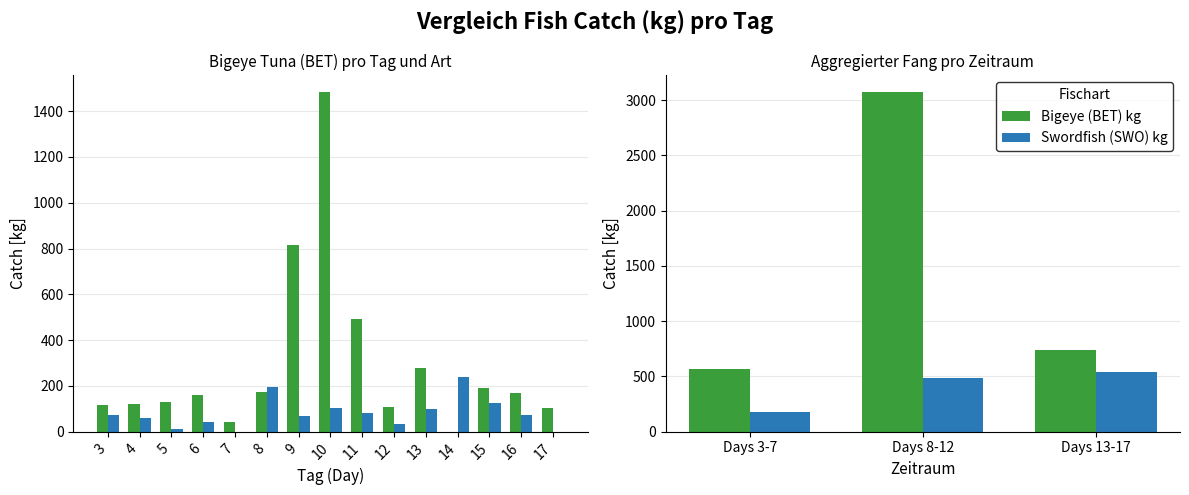

Between Days 3-7 and Days 13-17, which series saw the biggest shift?

Swordfish (SWO) kg